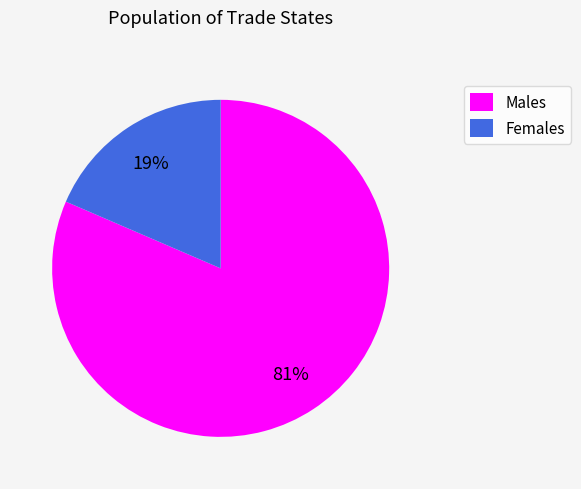

The Males slice represents 90% of the pie. True or false?

False